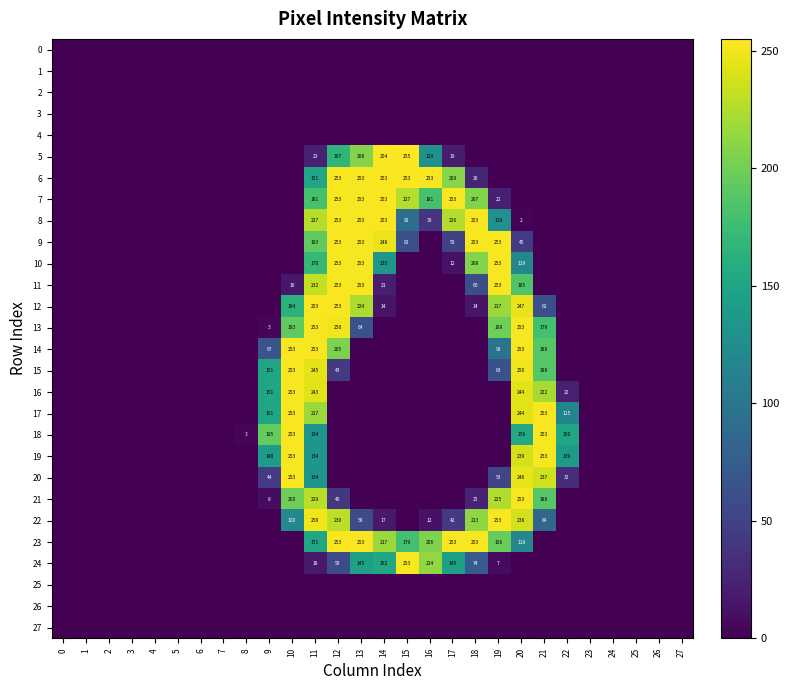

Between 9 and 12, which is larger?

9